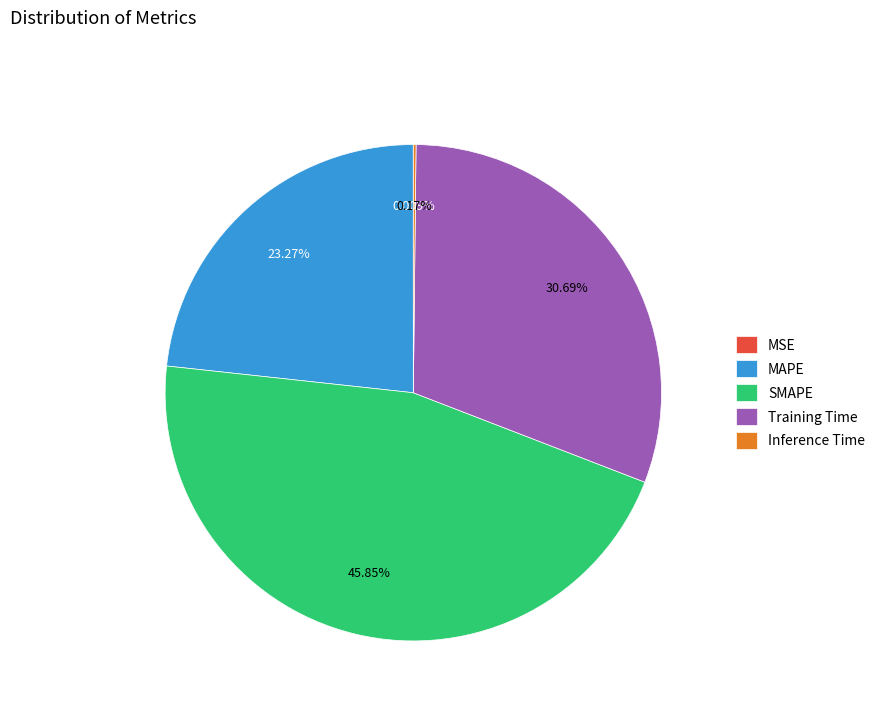

What is the ratio of the value at SMAPE to the value at Training Time?

1.5